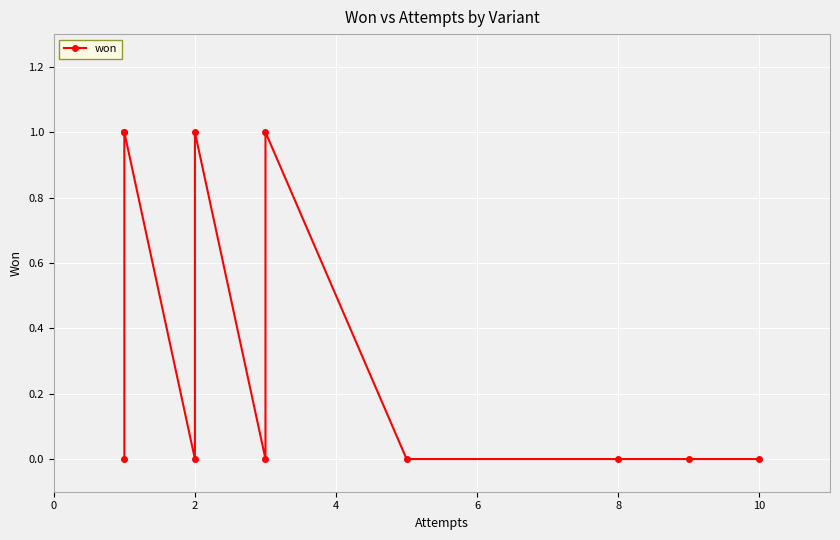

Between 8 and 2, which is larger?

8